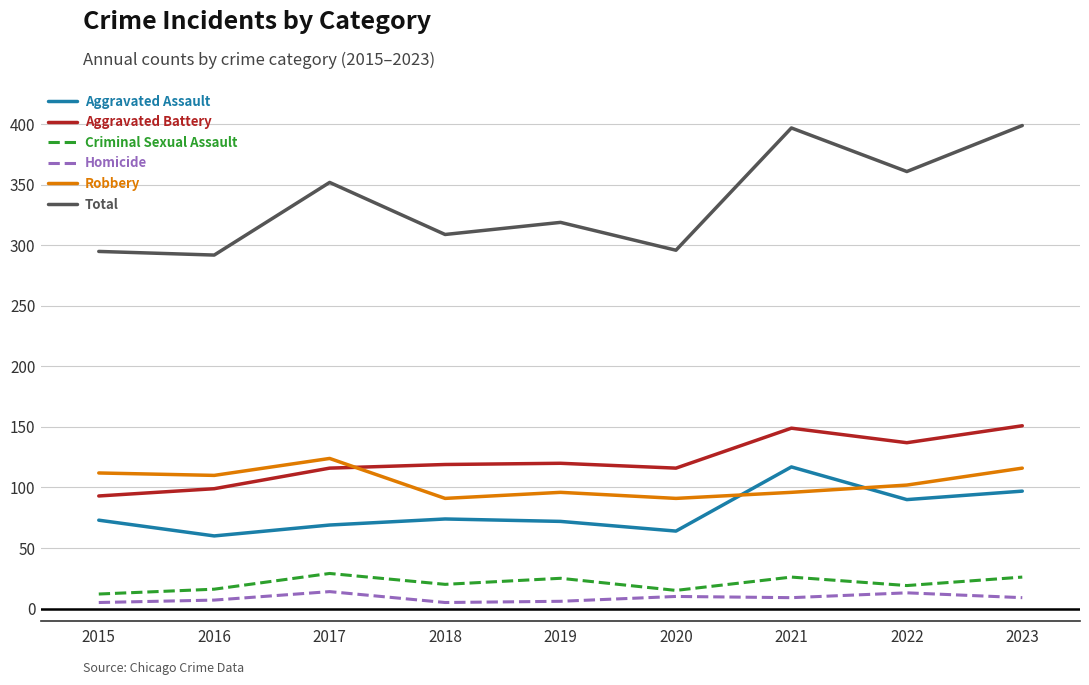

True or false: Criminal Sexual Assault and Total intersect in this chart.

False